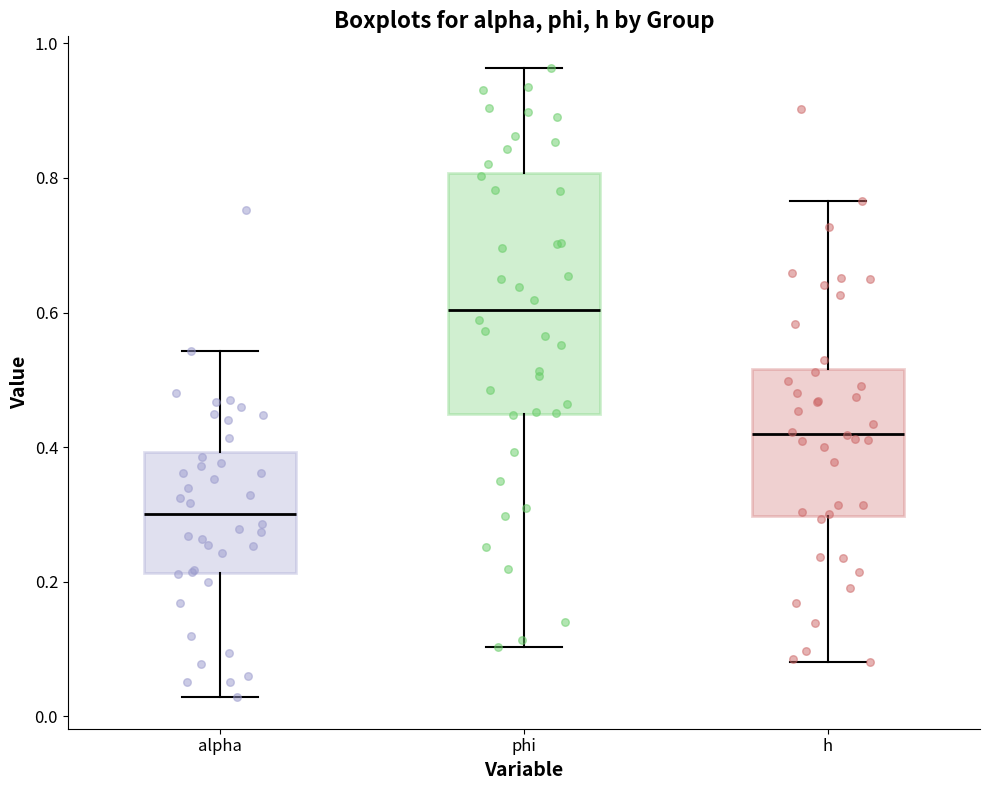

Which box's median line is the highest?

phi